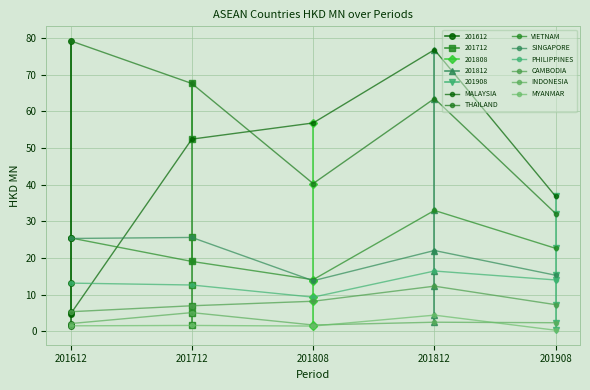

What is the difference between the 201812 values at INDONESIA and CAMBODIA?

9.8